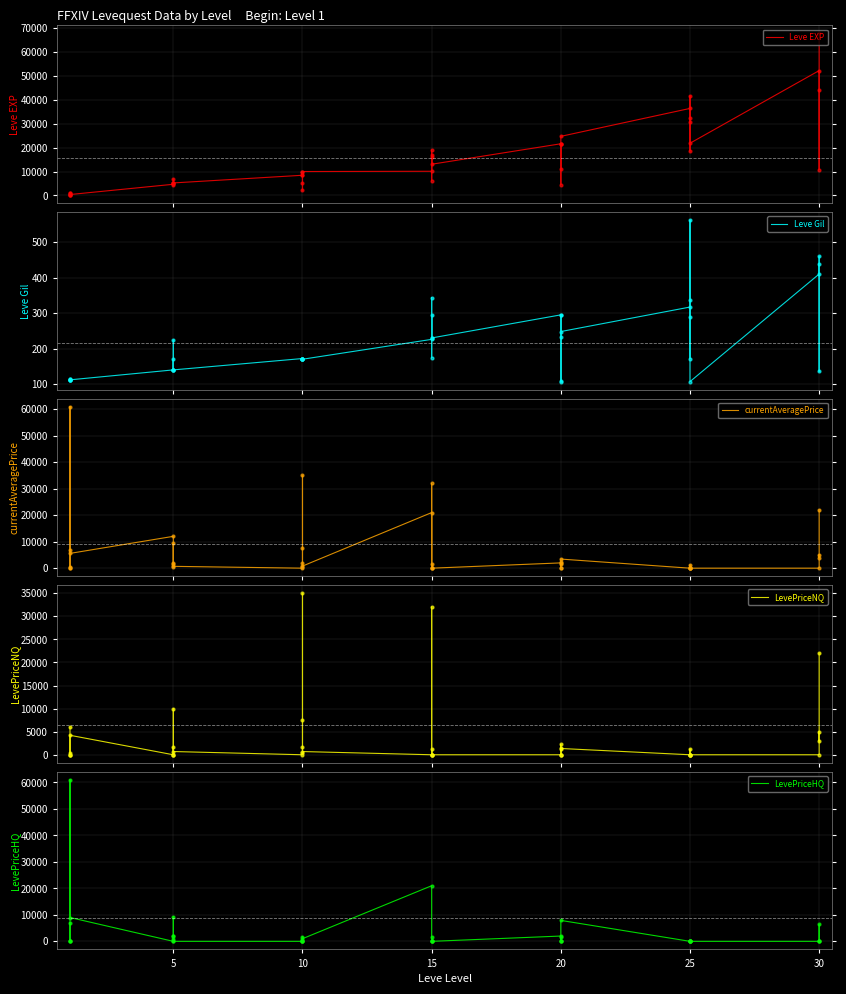

Which series reaches the maximum Y coordinate?

Leve EXP